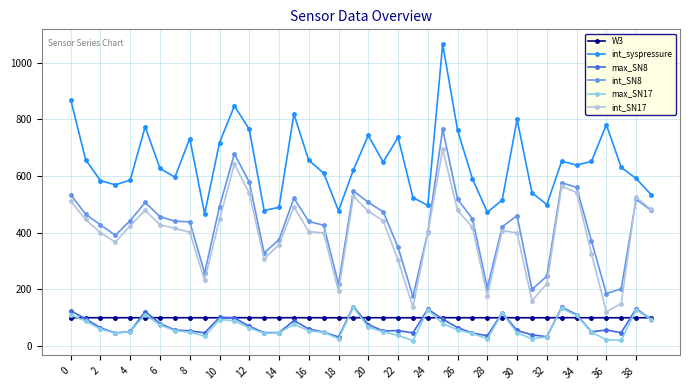

What is the value of the int_SN8 point at the 27th from the left?

518.6